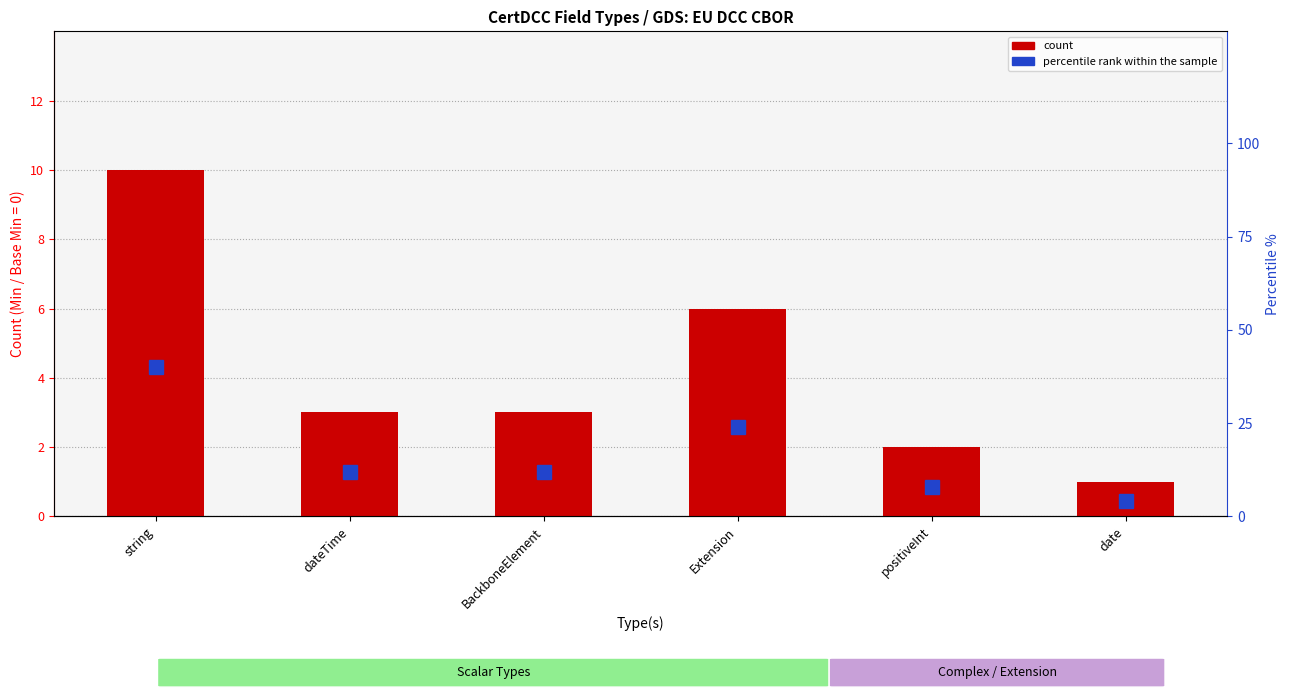

What is the approximate value of count at BackboneElement?

3